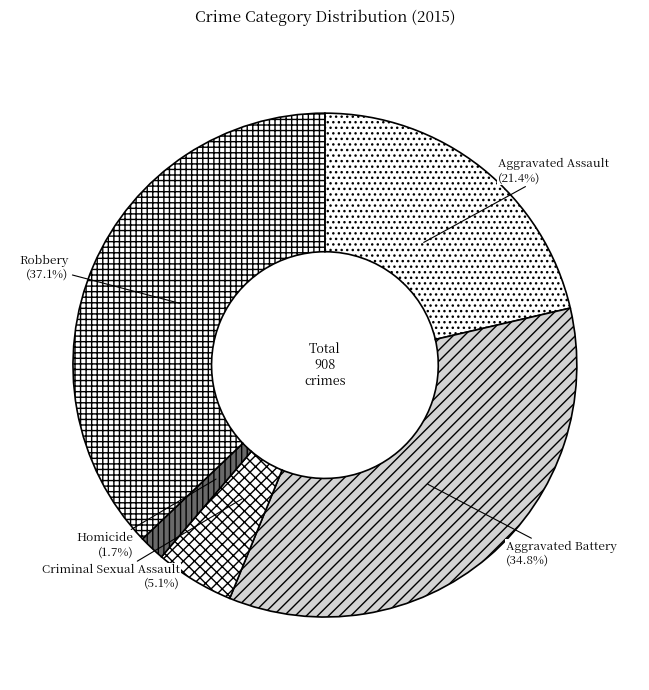

Count the number of slices in the pie.

5